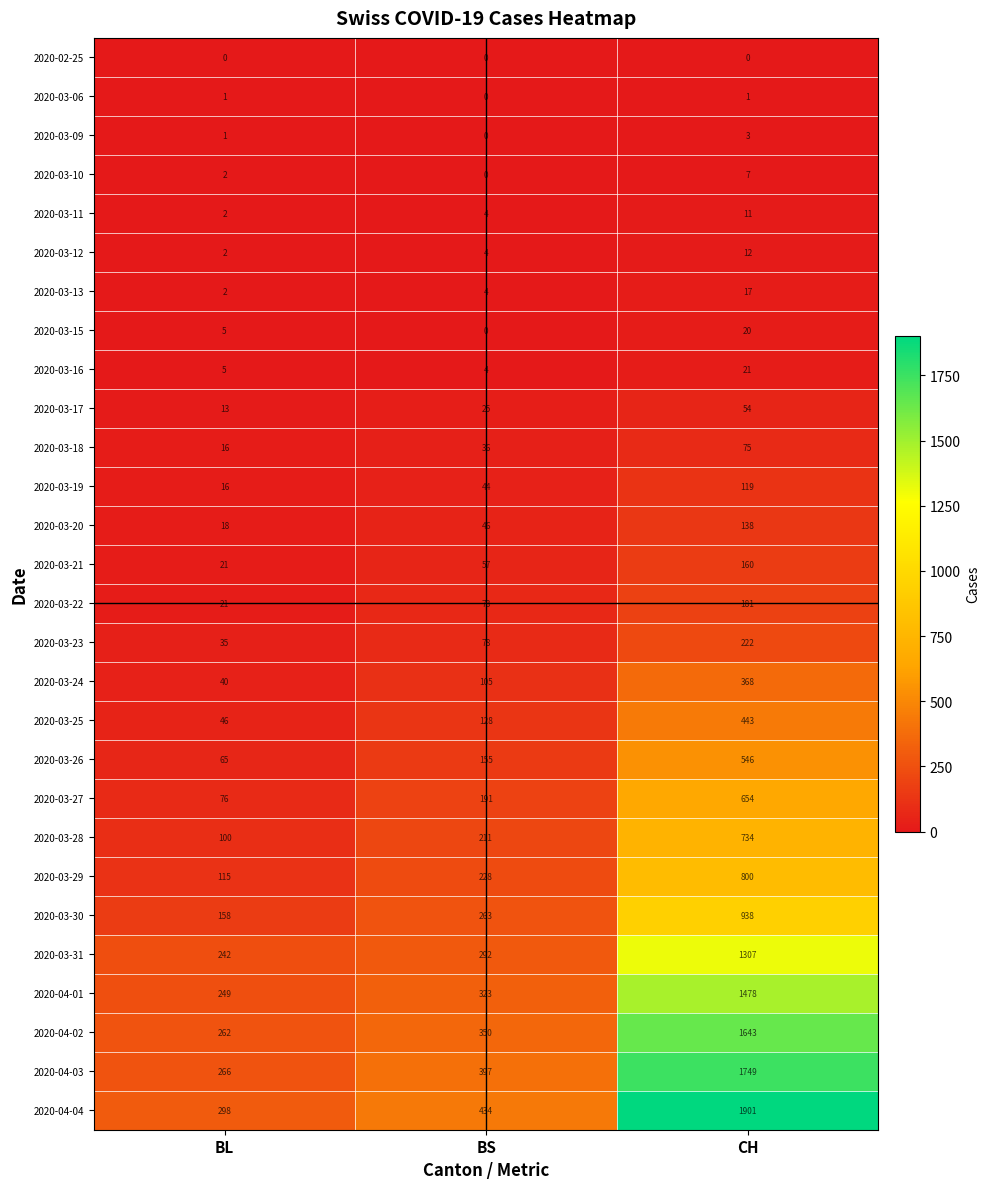

Rank the series by their maximum value, from lowest to highest.

2020-02-25, 2020-03-06, 2020-03-09, 2020-03-10, 2020-03-11, 2020-03-12, 2020-03-13, 2020-03-15, 2020-03-16, 2020-03-17, 2020-03-18, 2020-03-19, 2020-03-20, 2020-03-21, 2020-03-22, 2020-03-23, 2020-03-24, 2020-03-25, 2020-03-26, 2020-03-27, 2020-03-28, 2020-03-29, 2020-03-30, 2020-03-31, 2020-04-01, 2020-04-02, 2020-04-03, 2020-04-04